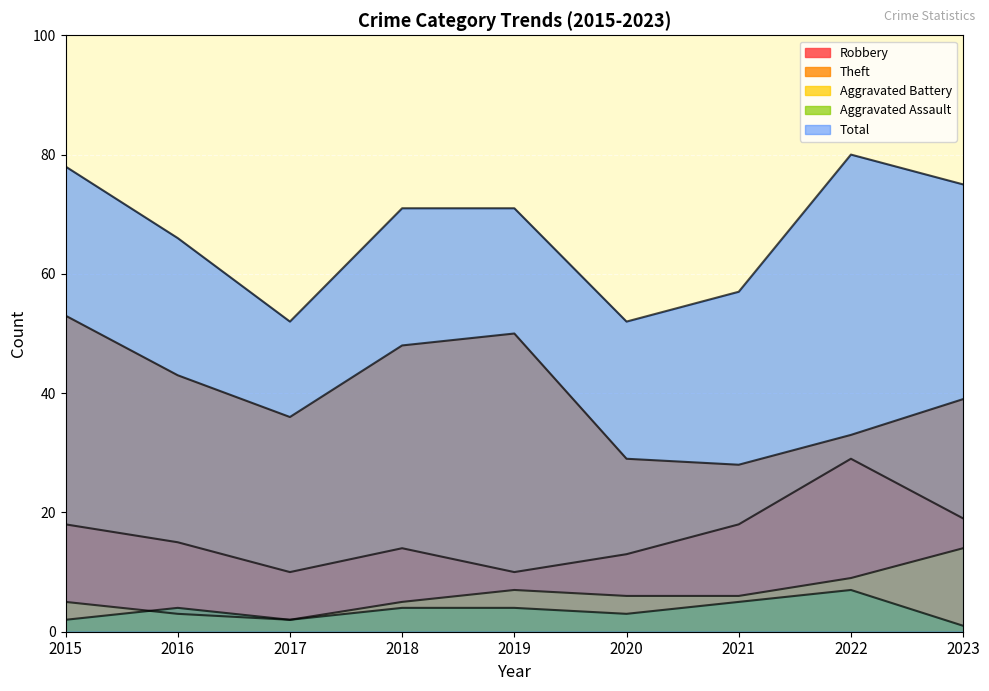

At how many categories does at least one series exceed 18?

9